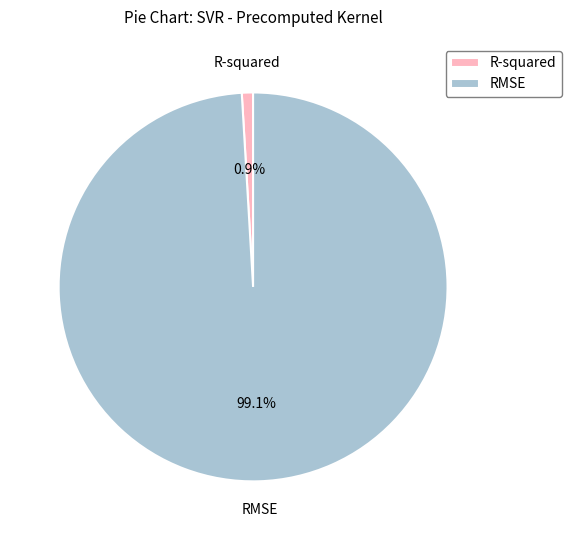

Does R-squared account for over 50% of the chart?

No